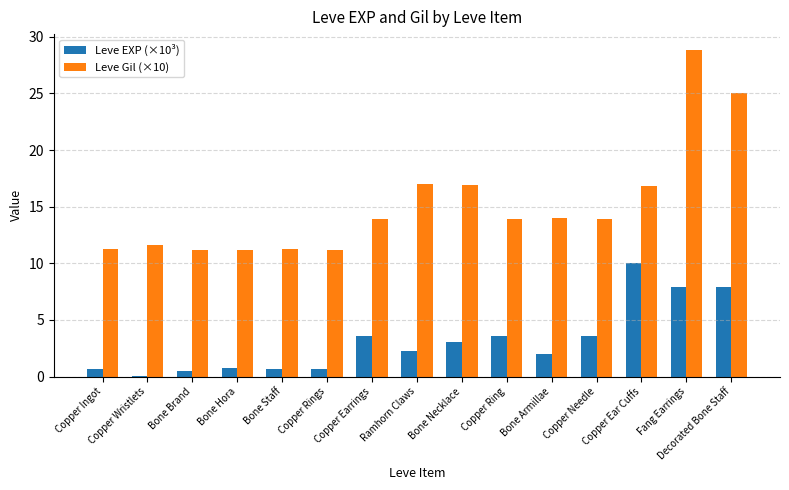

Is the value of Leve Gil (×10) at Copper Rings greater than the value of Leve EXP (×10³) at Copper Ear Cuffs?

Yes